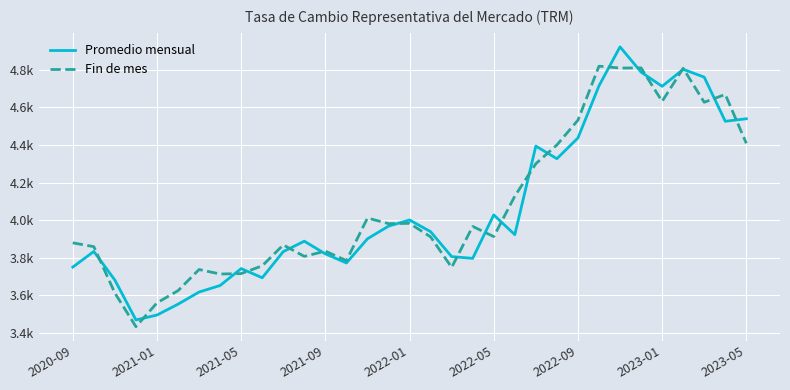

Rank the series by their maximum value, from lowest to highest.

Fin de mes, Promedio mensual